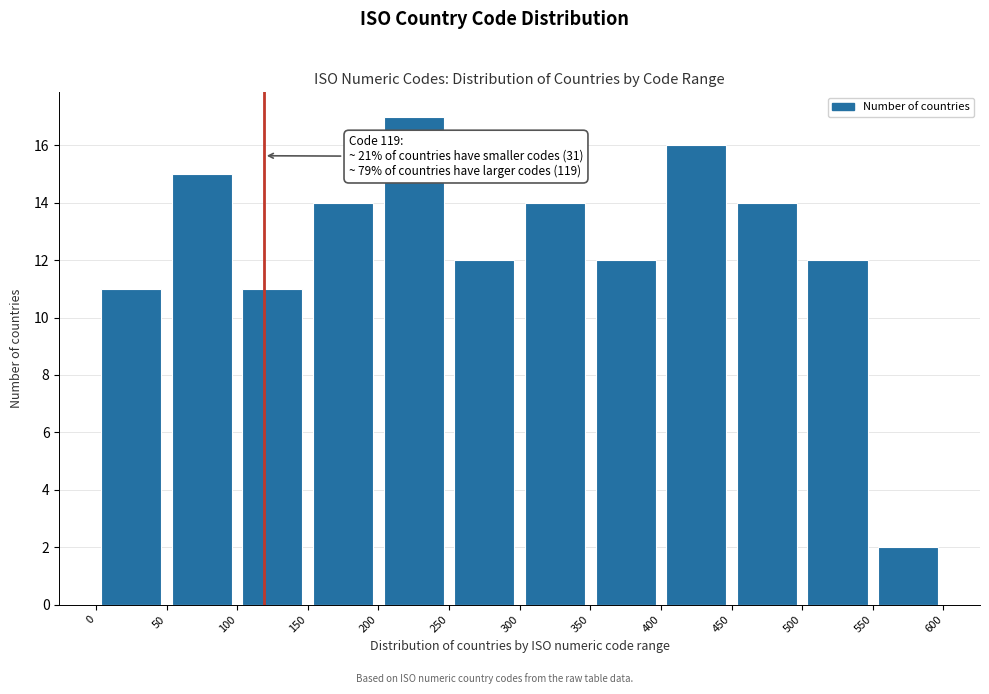

Which range on the x-axis has the tallest bar?

200 to 250